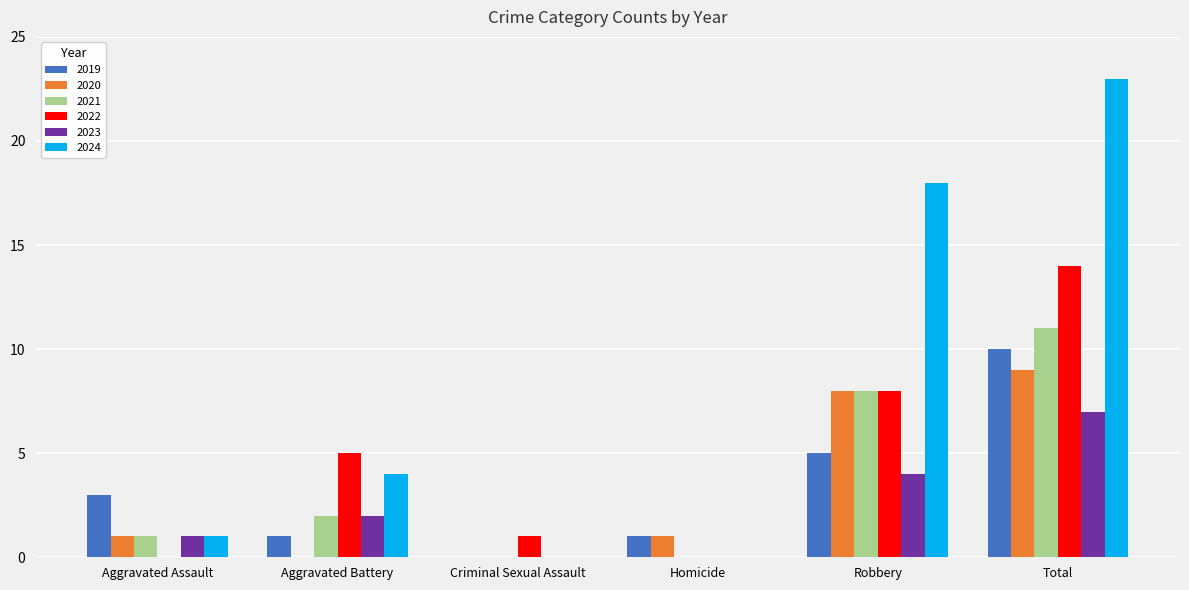

Reading left to right, transcribe all the data shown in this chart.

2019: 3	1	0	1	5	10
2020: 1	0	0	1	8	9
2021: 1	2	0	0	8	11
2022: 0	5	1	0	8	14
2023: 1	2	0	0	4	7
2024: 1	4	0	0	18	23